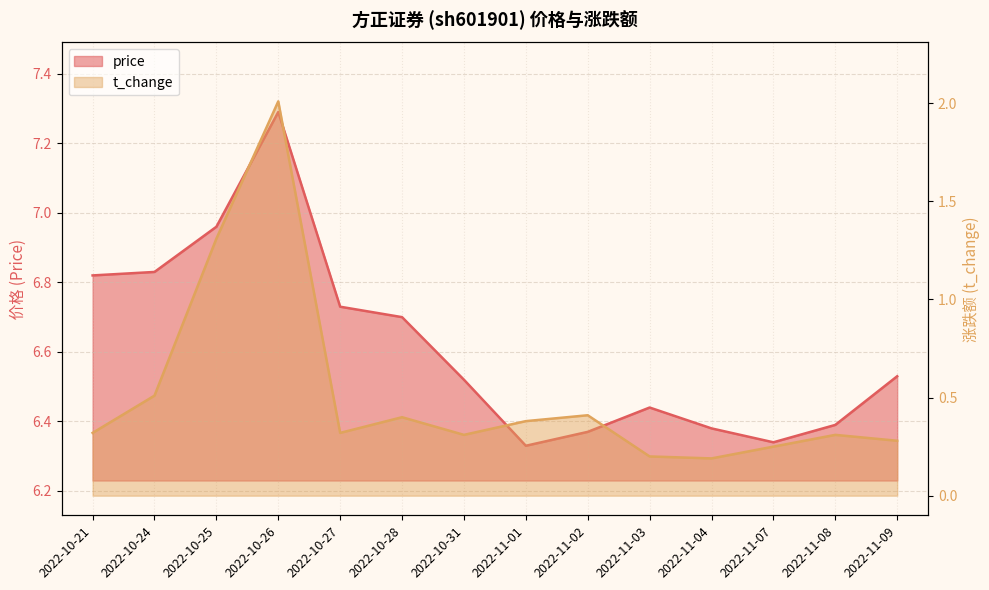

True or false: t_change has more than 0 points higher than both neighbors.

True